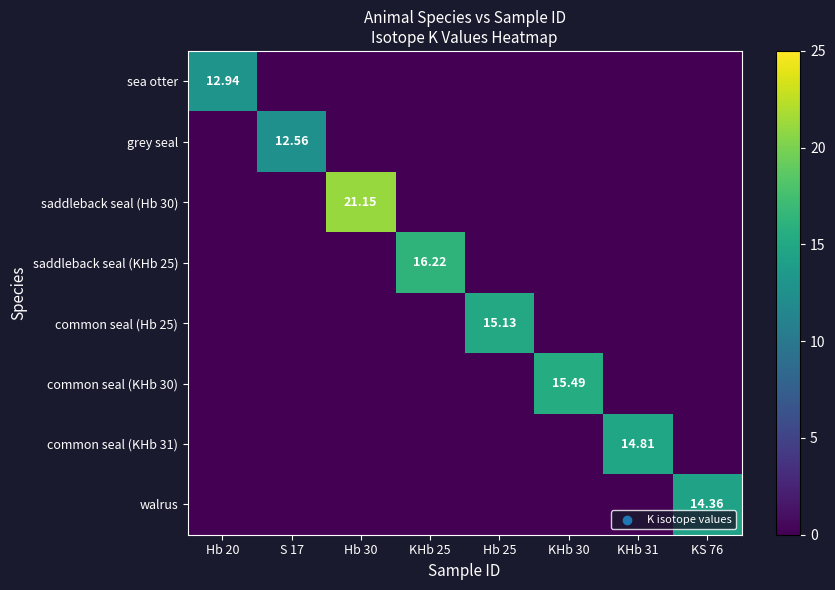

True or false: saddleback seal (KHb 25) has a value of -9.2 at Hb 20.

False